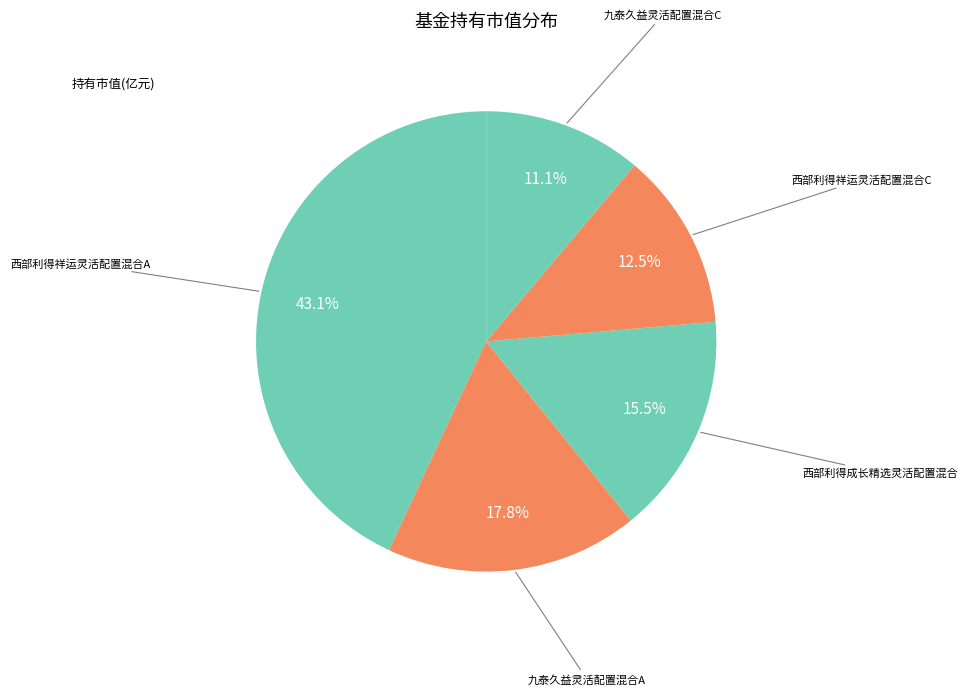

Count the number of slices in the pie.

5